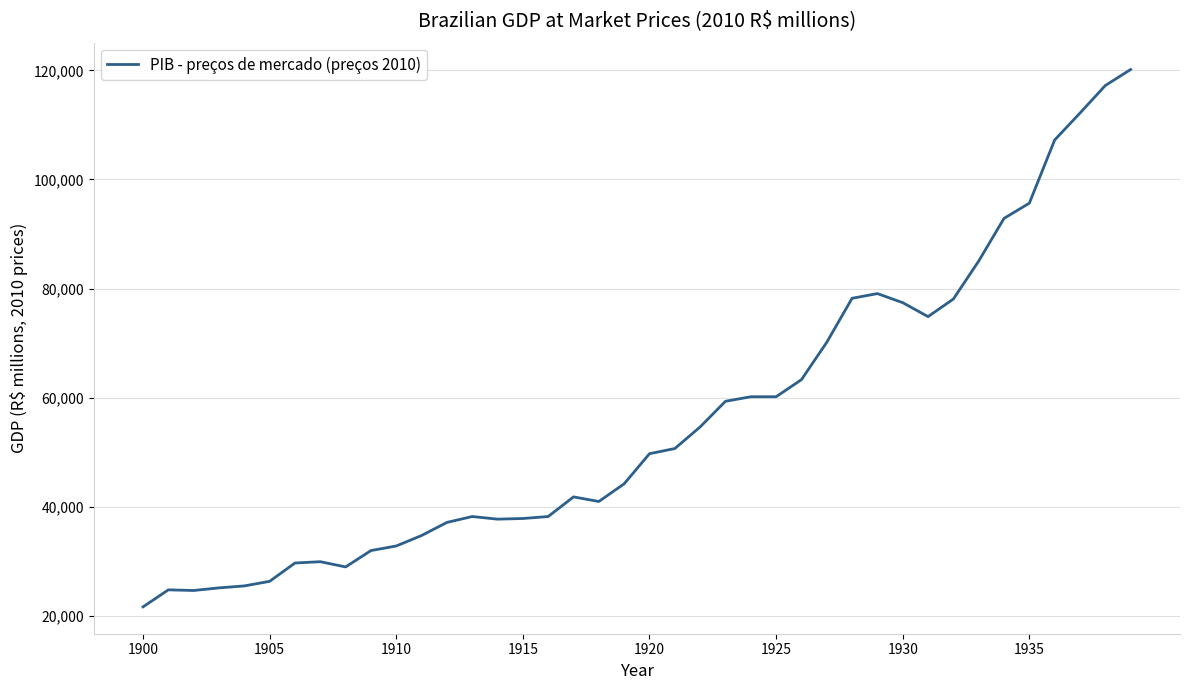

What is the difference between the maximum and minimum values?

98439.4